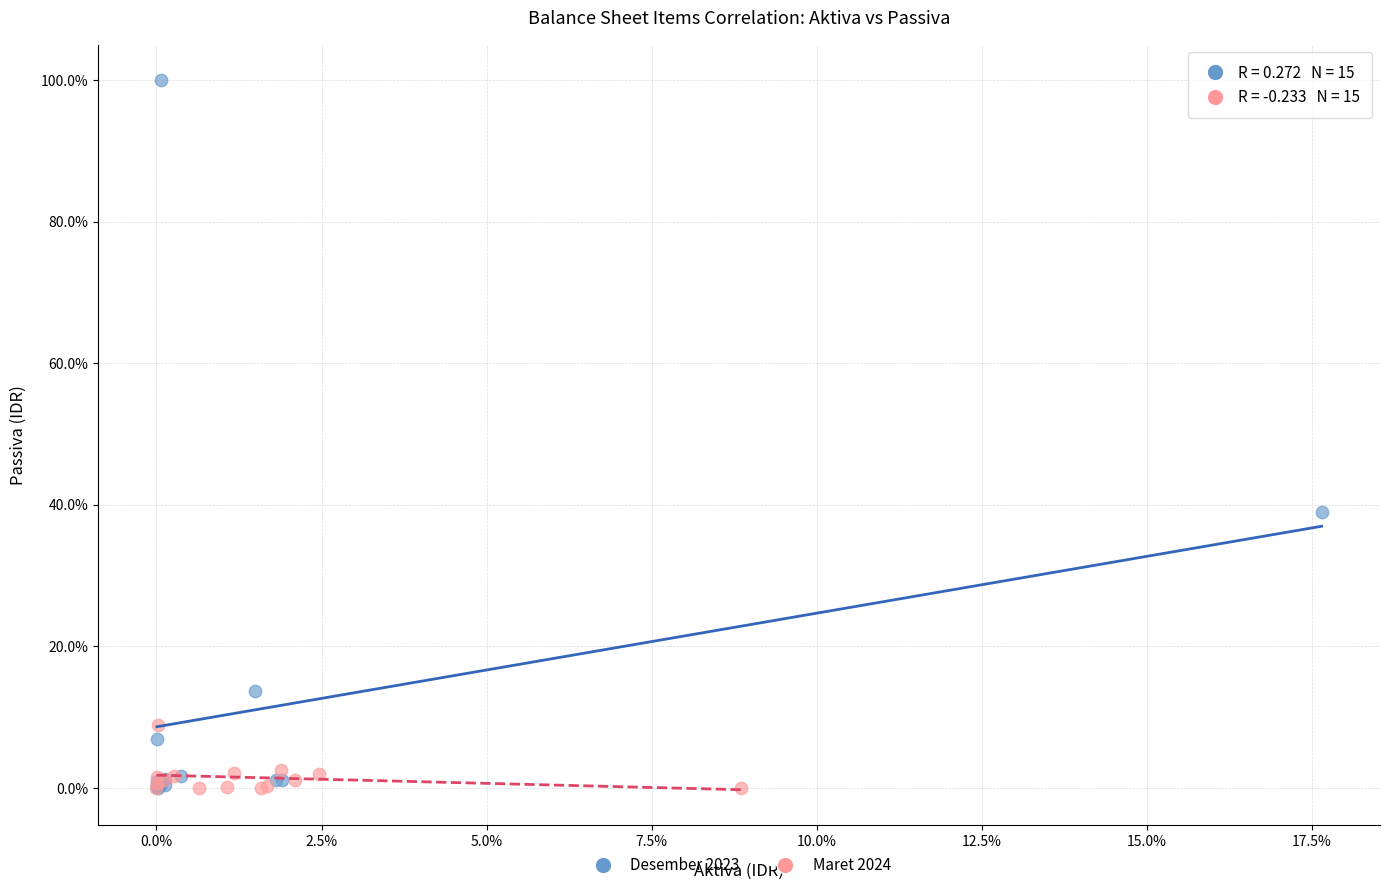

Which series reaches the maximum Y coordinate?

Desember 2023